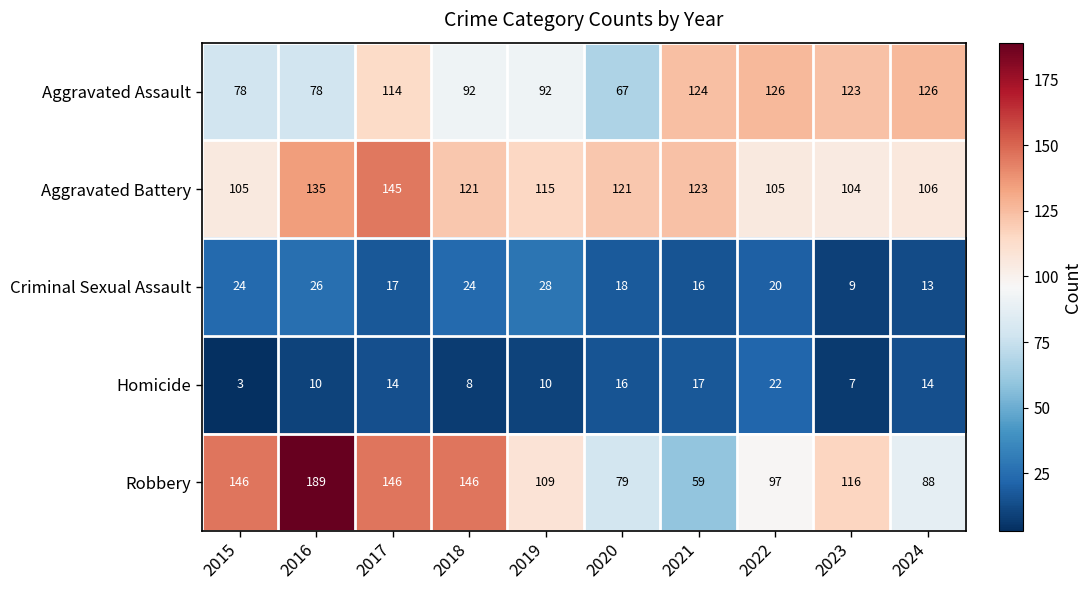

At which label does Aggravated Battery first exceed 121?

2016